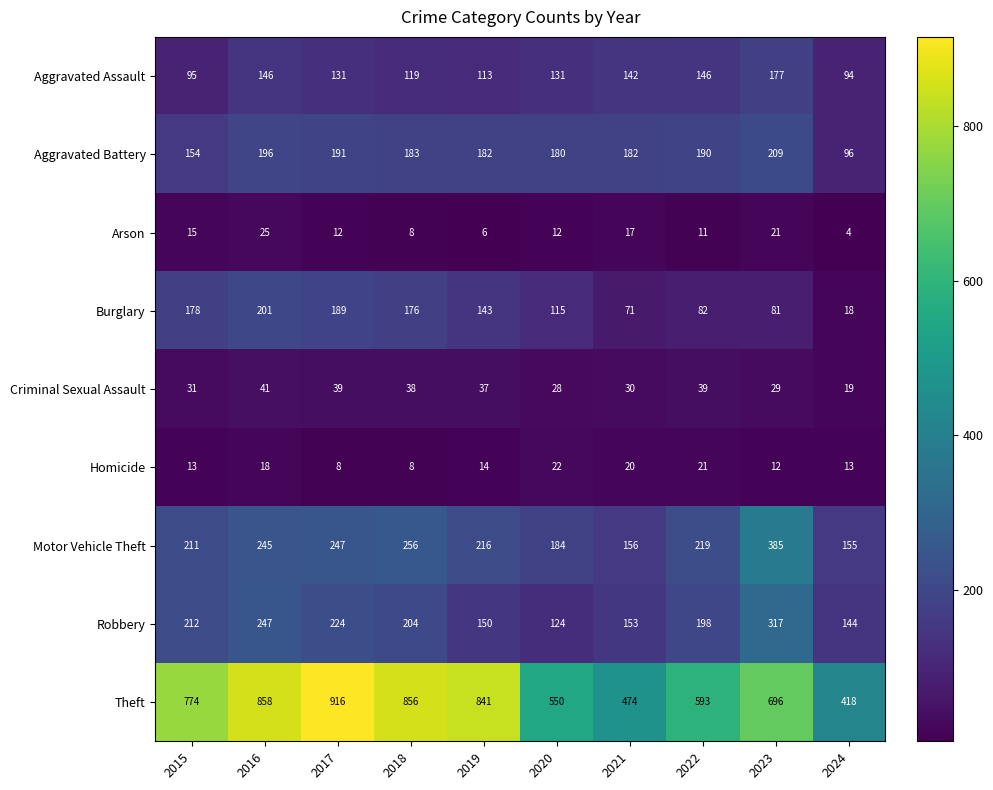

The Burglary series shows 55 at 2017. True or false?

False